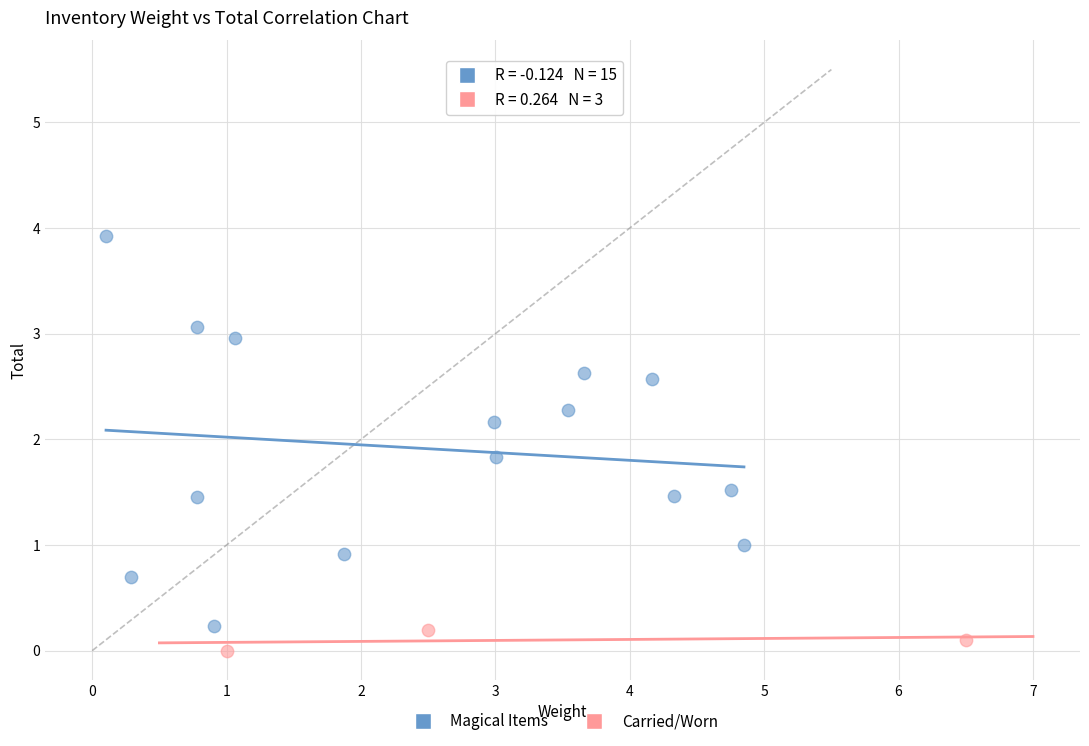

What are all the series names shown in the legend?

Magical Items, Carried/Worn